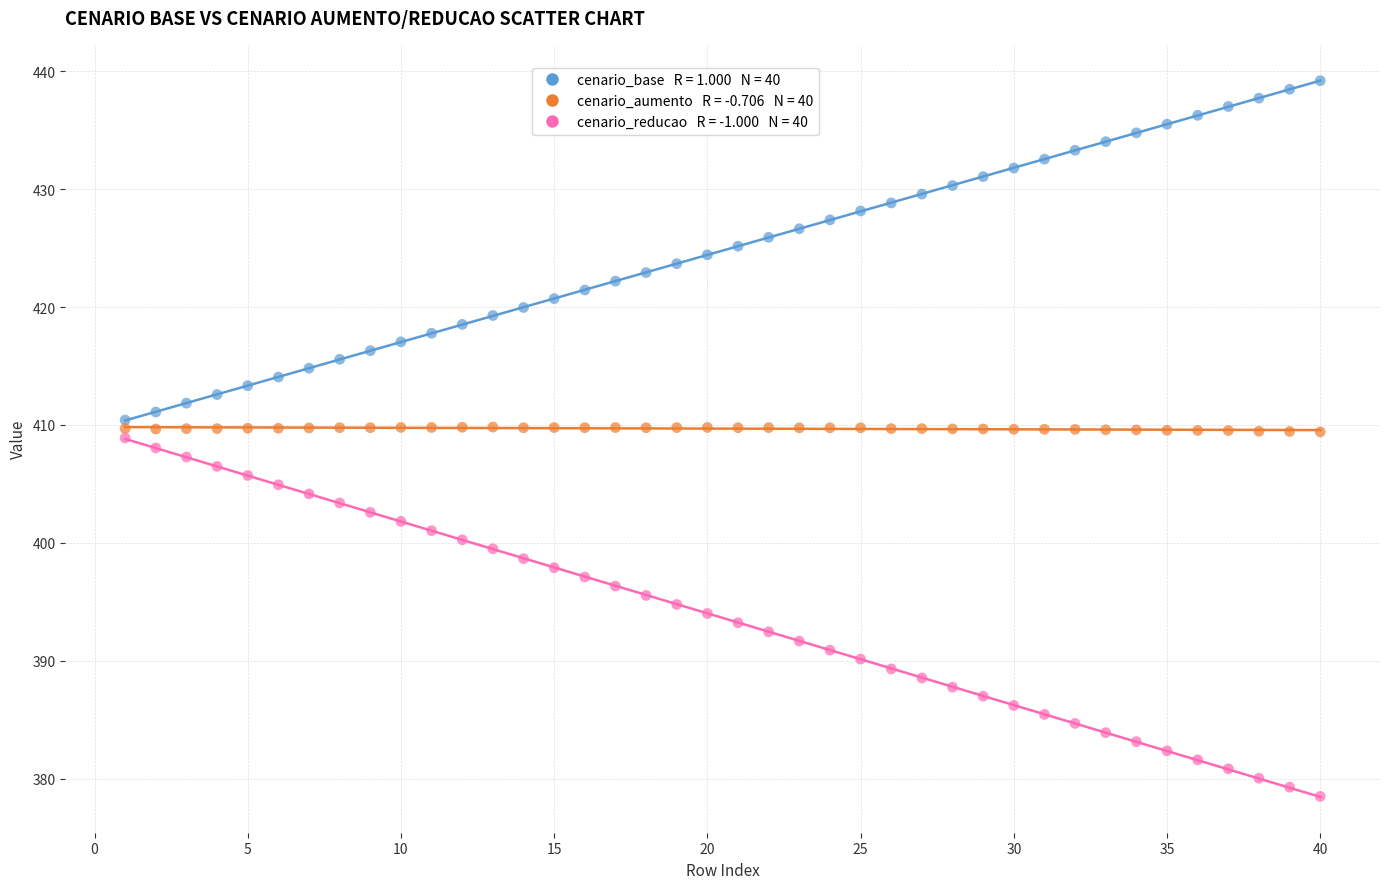

Across all data points, what is the range of Y values (max minus min)?

60.7